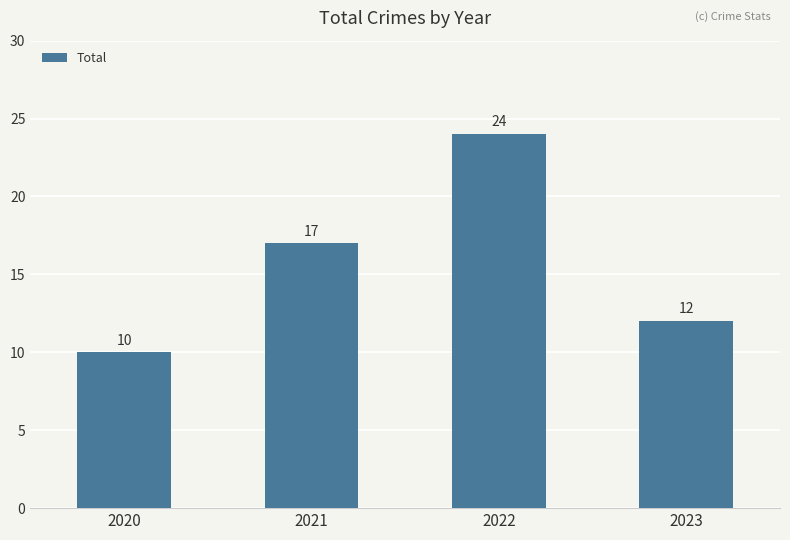

How many bars are there in total?

4